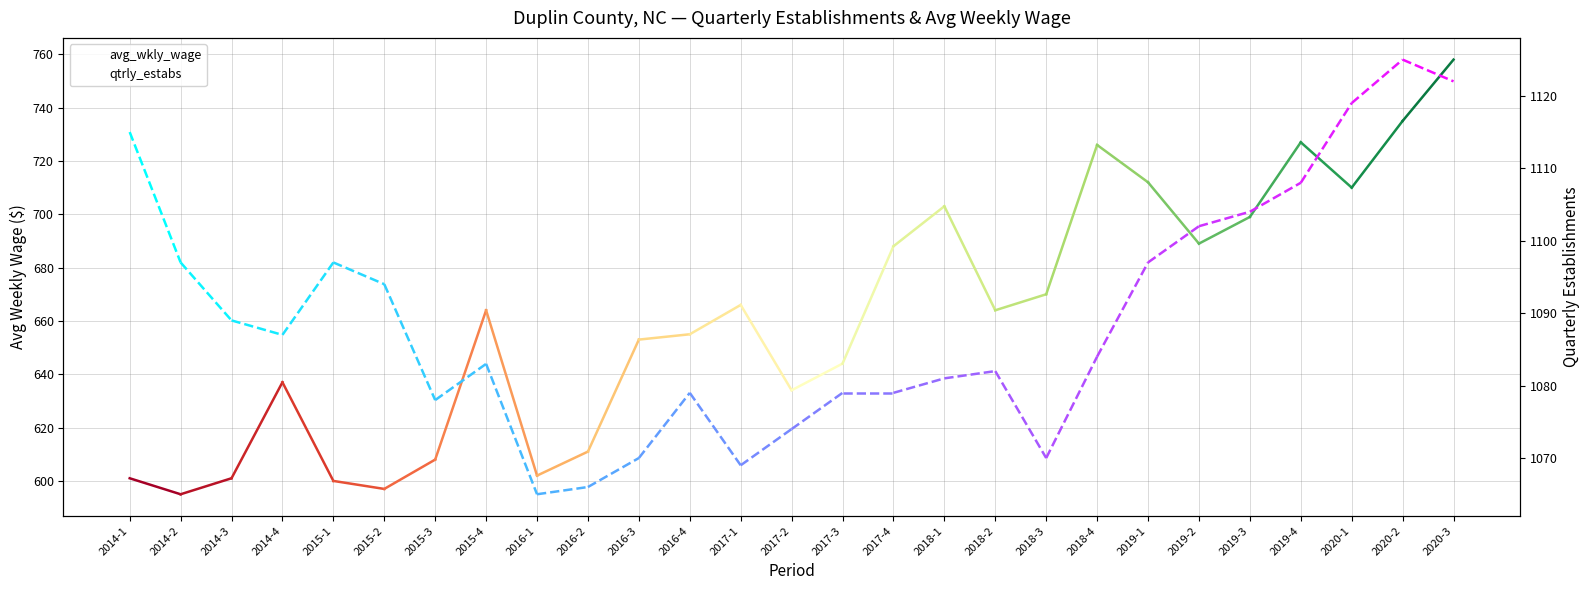

True or false: qtrly_estabs and avg_wkly_wage intersect in this chart.

False